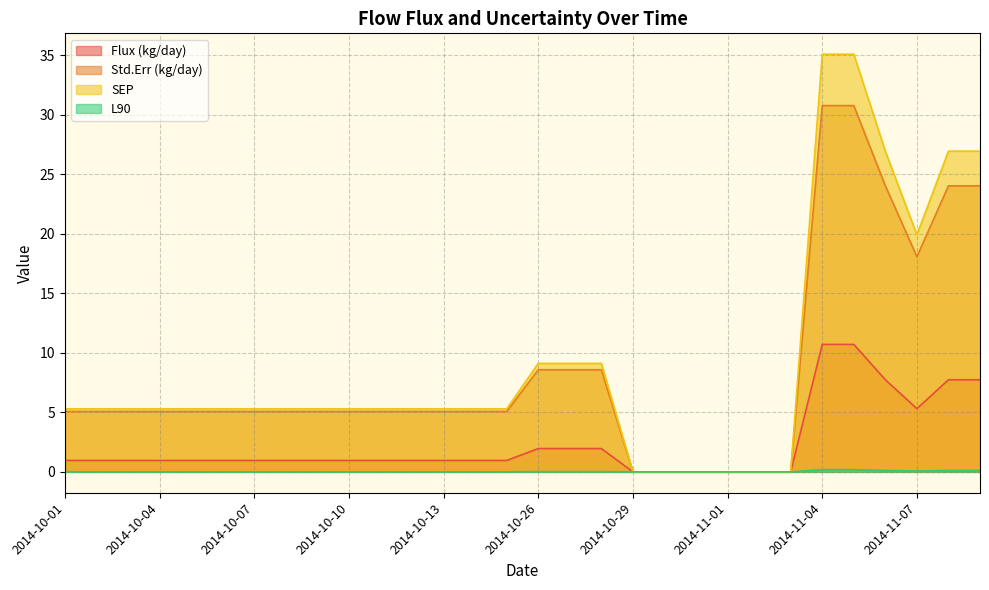

Reading left to right, list all the values displayed in this chart.

Flux (kg/day): 1.0	1.0	1.0	1.0	1.0	1.0	1.0	1.0	1.0	1.0	1.0	1.0	1.0	1.0	1.0	2.0	2.0	2.0	0.0	0.0	0.0	0.0	0.0	0.0	10.7	10.7	7.7	5.3	7.7	7.7
Std.Err (kg/day): 5.1	5.1	5.1	5.1	5.1	5.1	5.1	5.1	5.1	5.1	5.1	5.1	5.1	5.1	5.1	8.6	8.6	8.6	0.0	0.0	0.0	0.0	0.0	0.0	30.8	30.8	24.0	18.1	24.0	24.0
SEP: 5.3	5.3	5.3	5.3	5.3	5.3	5.3	5.3	5.3	5.3	5.3	5.3	5.3	5.3	5.3	9.1	9.1	9.1	0.0	0.0	0.0	0.0	0.0	0.0	35.1	35.1	27.0	19.9	27.0	27.0
L90: 0.0	0.0	0.0	0.0	0.0	0.0	0.0	0.0	0.0	0.0	0.0	0.0	0.0	0.0	0.0	0.0	0.0	0.0	0.0	0.0	0.0	0.0	0.0	0.0	0.2	0.2	0.1	0.1	0.1	0.1